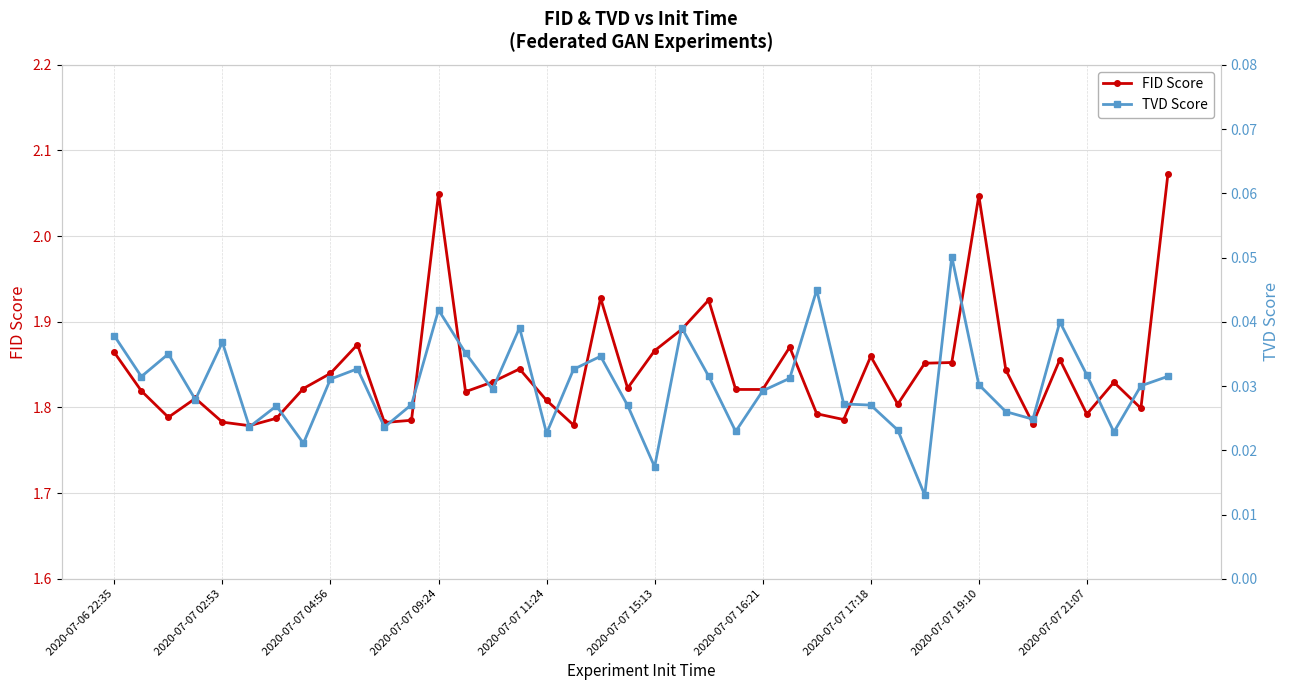

Between 15 and 2020-07-06 22:35, which is larger?

2020-07-06 22:35